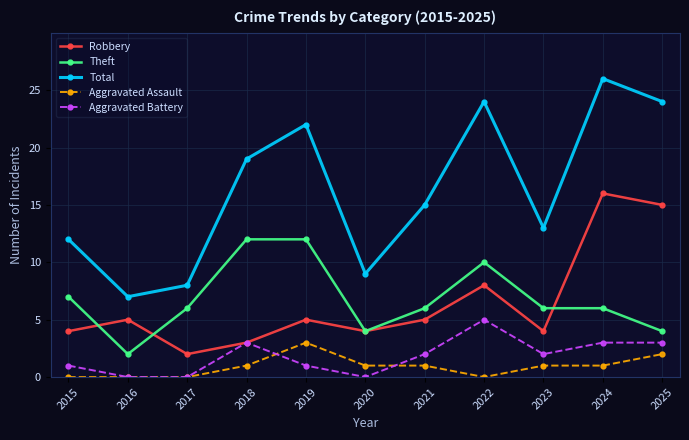

What is the difference between the maximum and minimum values in the Aggravated Assault series?

3